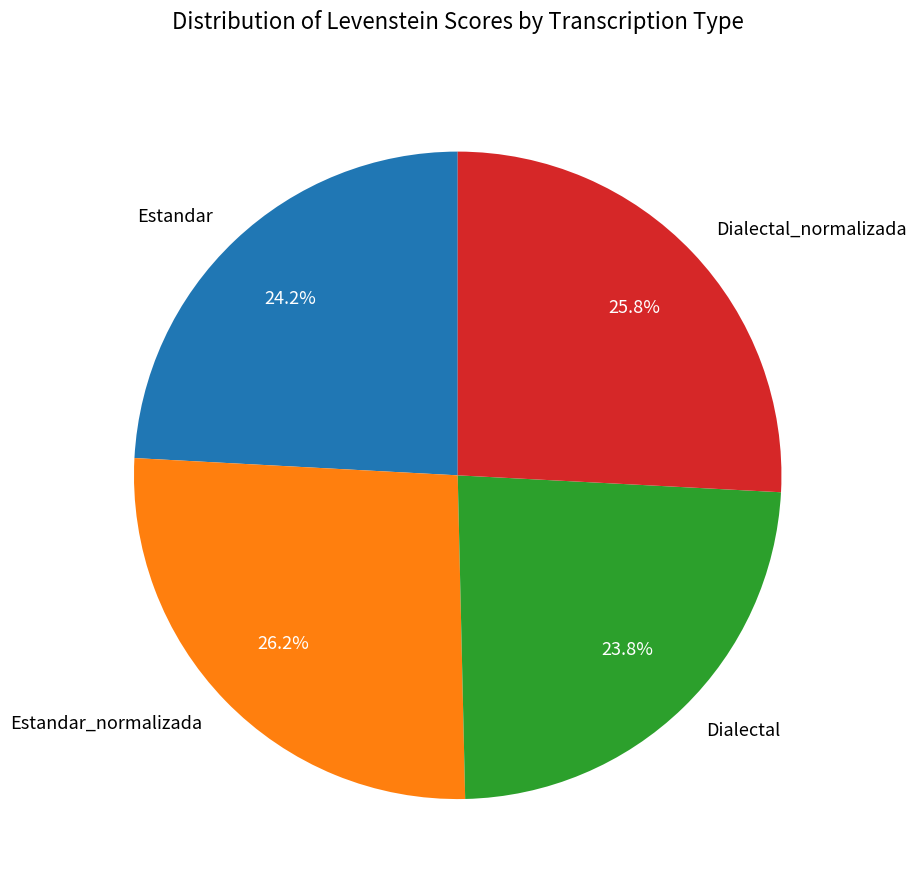

What portion of the pie excludes Estandar?

75.8%